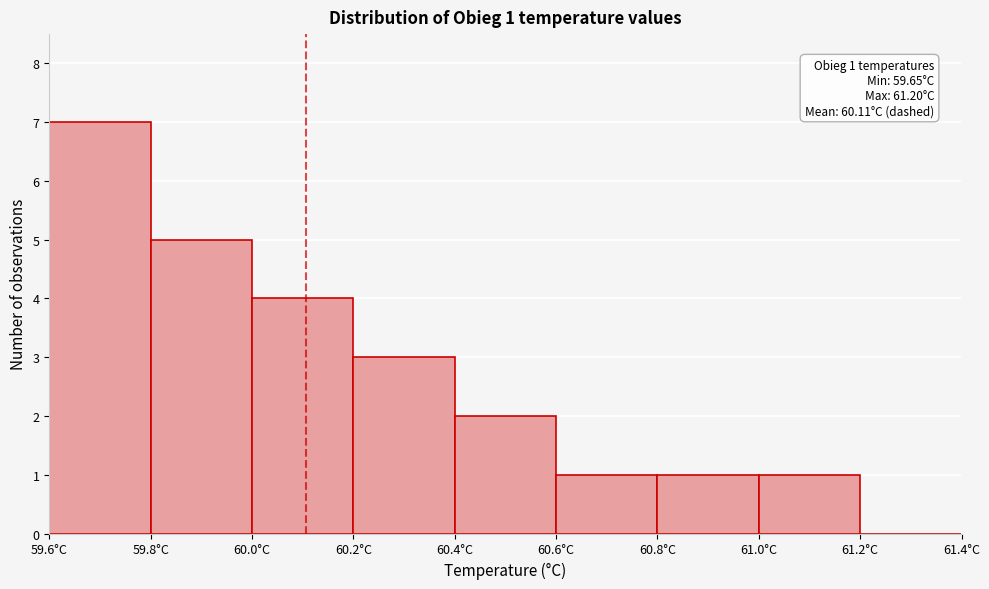

Over which range of the x-axis is the bar tallest?

59.6 to 59.8